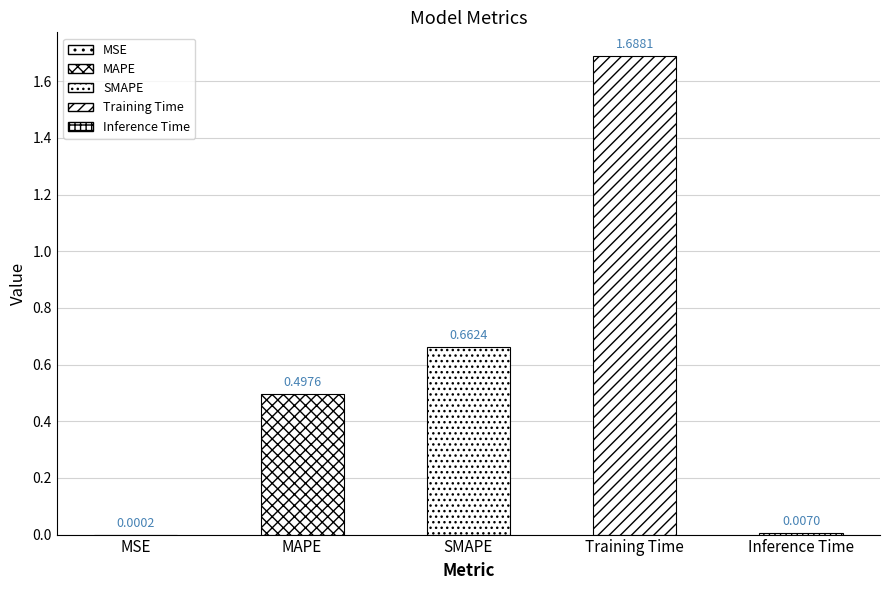

The chart shows a value of 0.5 at MAPE. True or false?

True